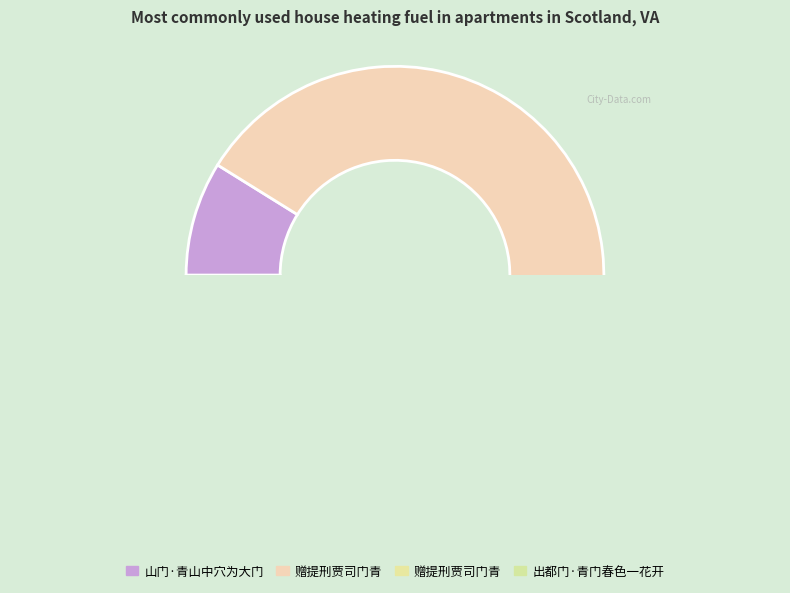

What is the ratio of the value at 山门·青山中穴为大门 to the value at 赠提刑贾司门青?

0.1